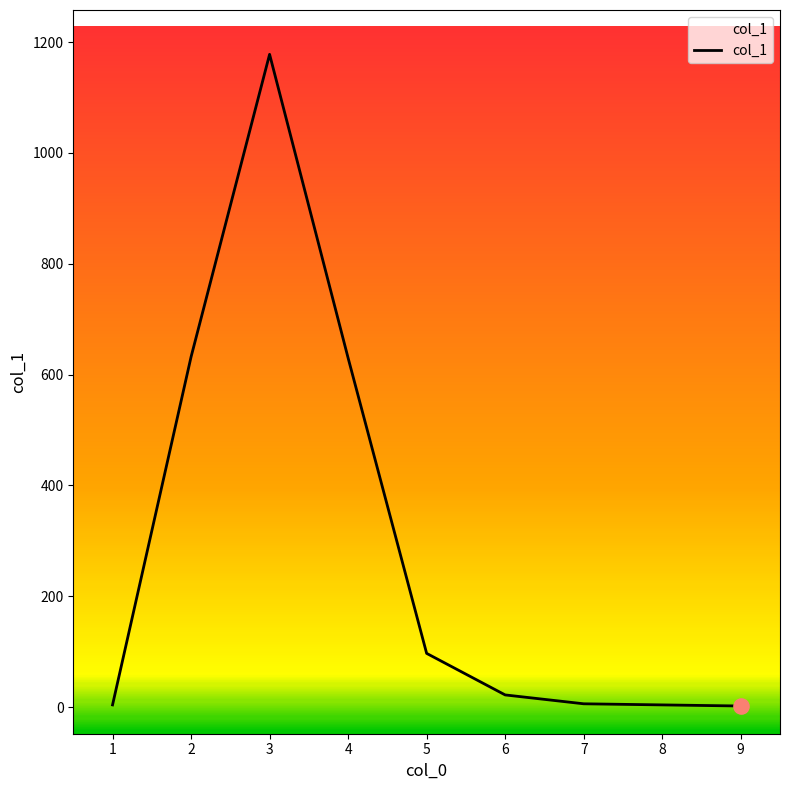

What is the change in value from 3 to 5?

-1081